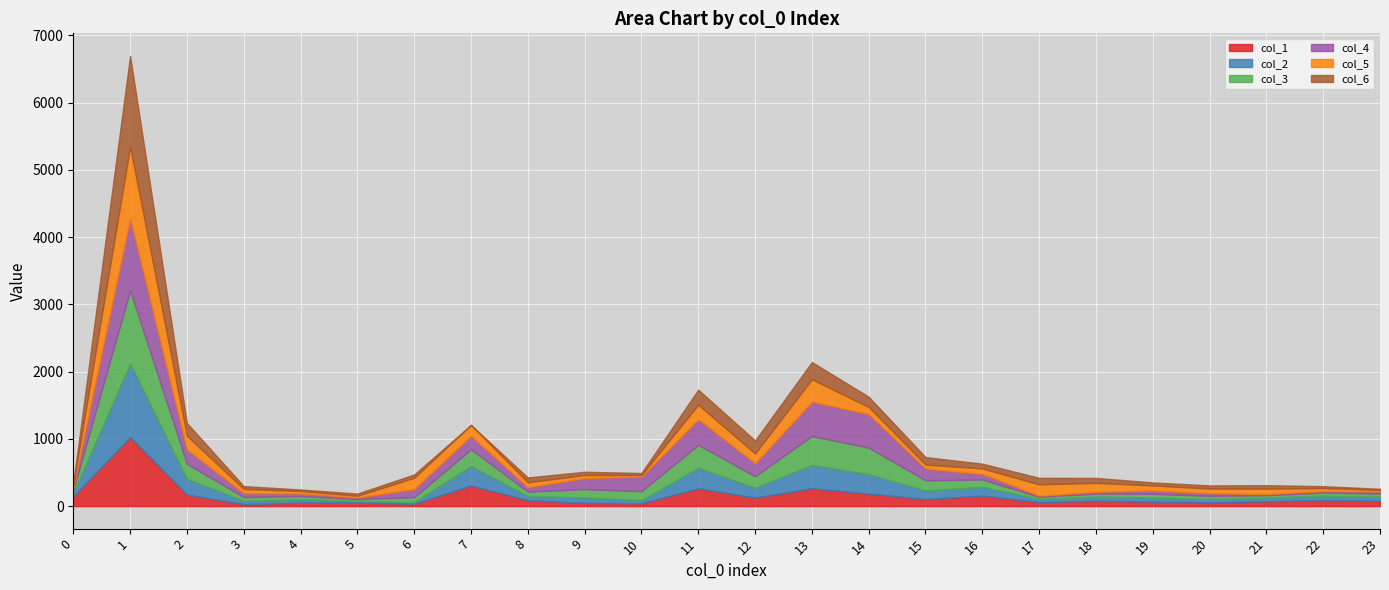

Reading left to right, transcribe all the data shown in this chart.

col_1: 0=145.1	1=1026.5	2=172.1	3=28.9	4=51.8	5=51.1	6=34.5	7=307.2	8=88.1	9=48.0	10=41.7	11=265.2	12=125.5	13=265.6	14=185.6	15=105.3	16=155.5	17=60.9	18=79.1	19=67.1	20=56.4	21=71.9	22=88.8	23=76.5
col_2: 0=50.2	1=1095.9	2=233.1	3=51.6	4=51.8	5=27.4	6=26.2	7=290.7	8=61.6	9=81.7	10=47.3	11=303.9	12=148.3	13=347.7	14=290.0	15=128.3	16=131.8	17=46.2	18=61.9	19=61.2	20=50.8	21=54.1	22=67.1	23=62.0
col_3: 0=46.9	1=1085.3	2=223.3	3=54.9	4=46.2	5=26.3	6=73.4	7=246.9	8=64.8	9=123.4	10=132.7	11=342.5	12=171.1	13=429.9	14=394.4	15=151.2	16=108.1	17=31.5	18=44.6	19=55.3	20=45.1	21=36.2	22=45.5	23=47.6
col_4: 0=43.6	1=1074.8	2=213.6	3=58.2	4=40.6	5=25.2	6=120.6	7=203.2	8=68.0	9=165.0	10=218.1	11=381.2	12=193.9	13=512.0	14=498.9	15=174.2	16=84.3	17=16.8	18=27.4	19=49.4	20=39.4	21=18.3	22=23.8	23=33.2
col_5: 0=40.3	1=1064.2	2=203.8	3=61.4	4=34.9	5=24.1	6=167.8	7=159.4	8=71.2	9=44.1	10=22.5	11=216.4	12=143.8	13=331.4	14=105.8	15=58.6	16=80.7	17=168.5	18=133.0	19=74.5	20=69.6	21=79.4	22=43.3	23=22.4
col_6: 0=16.7	1=1350.6	2=189.5	3=43.1	4=21.9	5=32.3	6=48.6	7=0.0	8=72.3	9=49.0	10=30.0	11=223.0	12=194.3	13=256.3	14=152.2	15=111.8	16=70.9	17=97.2	18=73.8	19=44.6	20=46.4	21=51.1	22=28.3	23=16.2